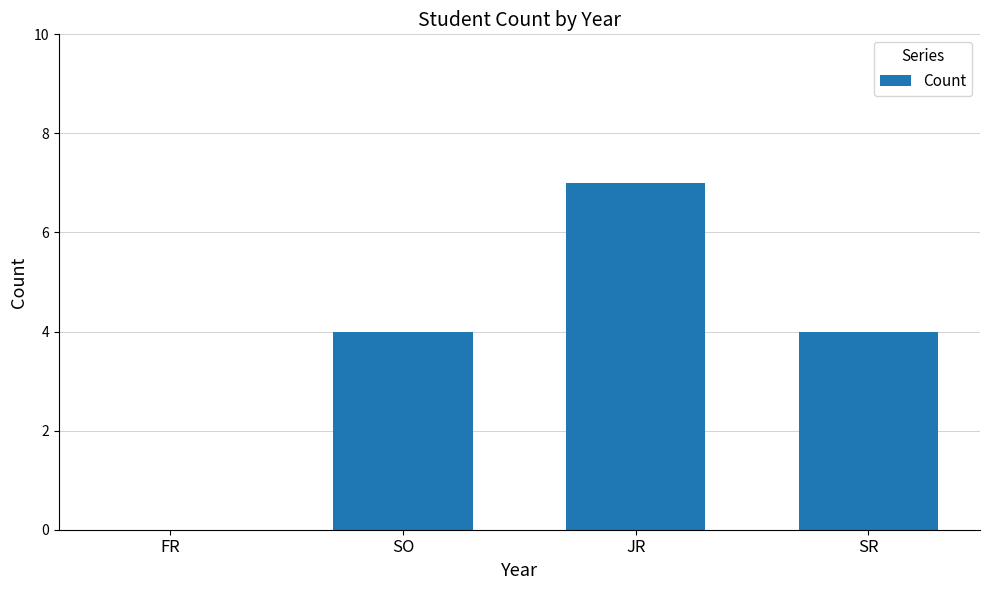

What value does the data have at SO?

4